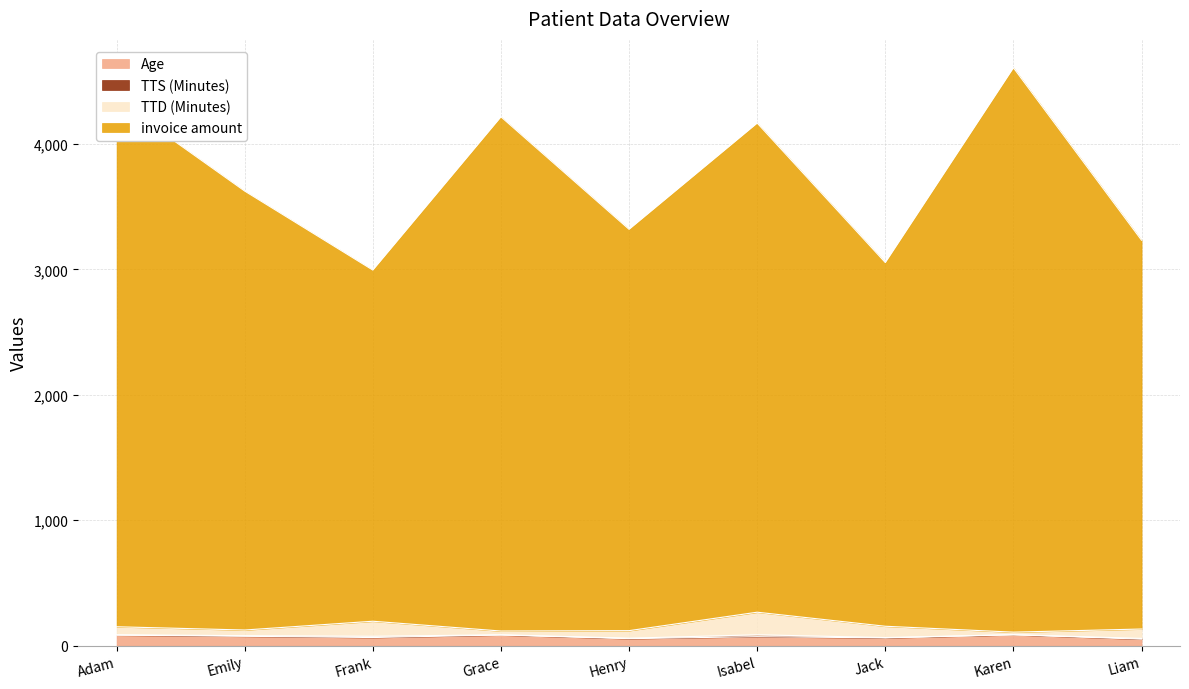

Does the chart display data point markers on the line(s)?

No